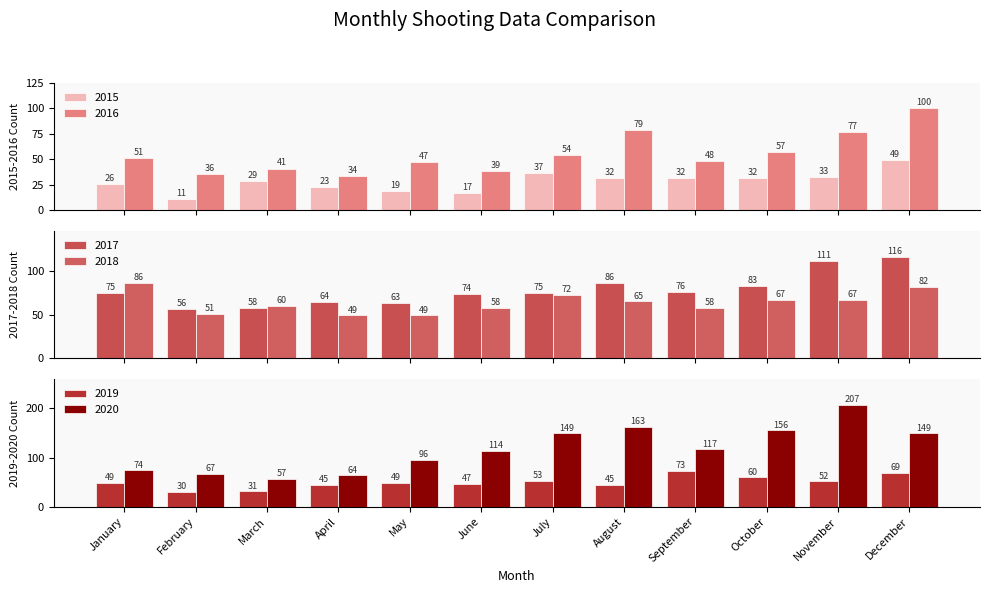

How many data points in 2018 are above 65?

5